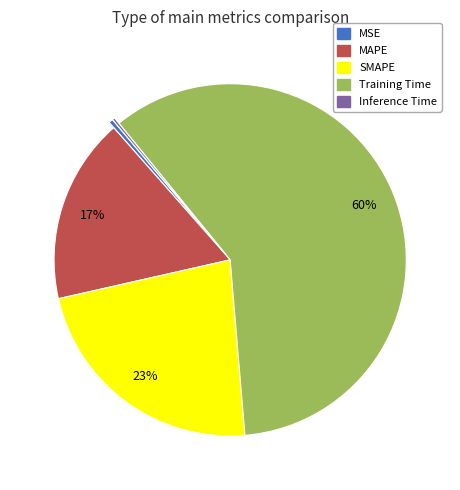

Is there a majority slice in this chart?

Yes